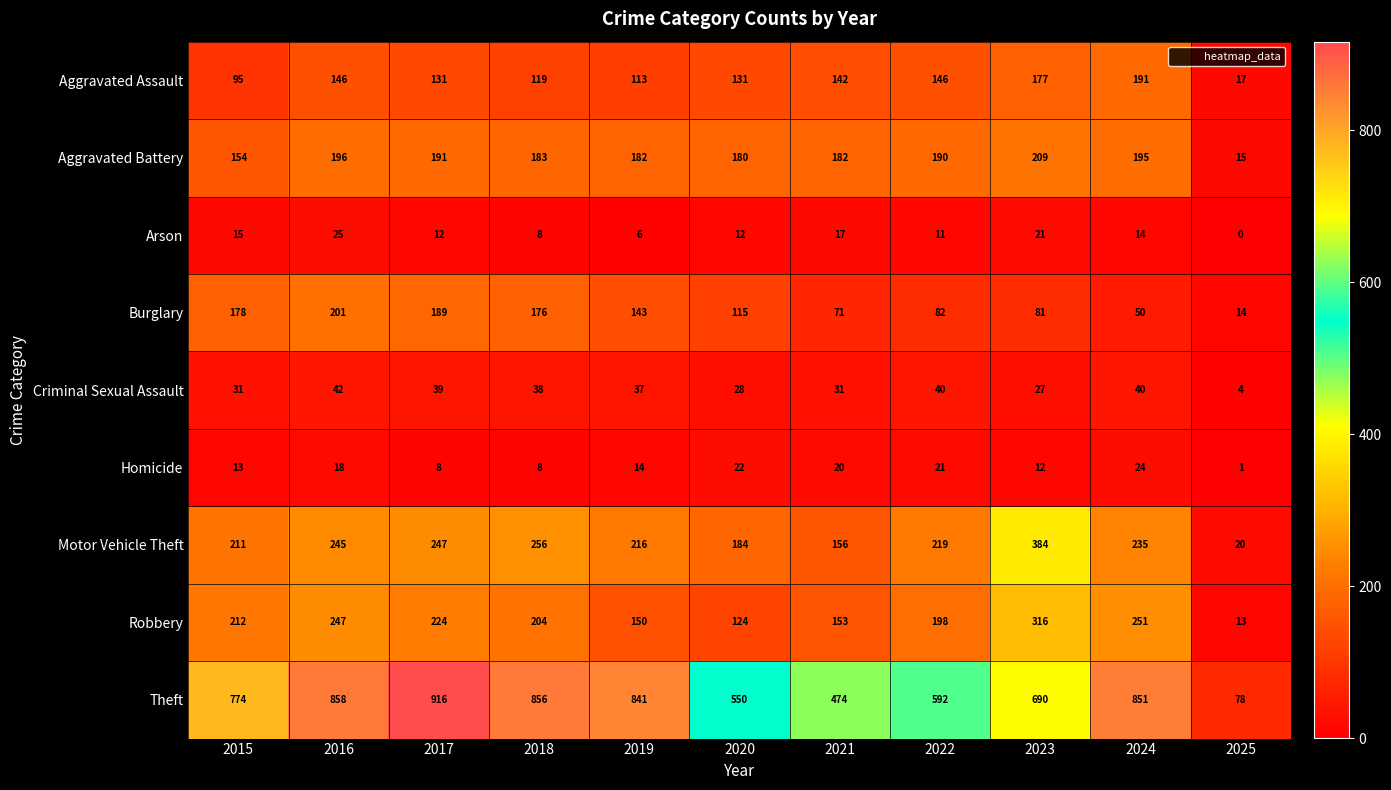

What is the difference between the highest and lowest values at 2025?

78